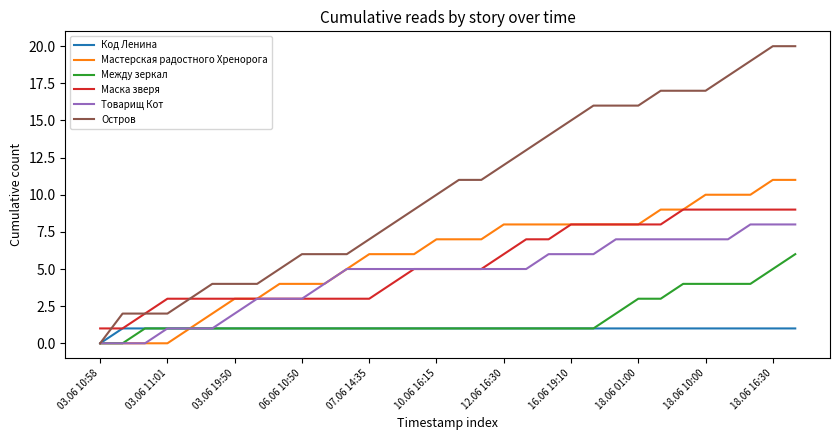

Count the number of categories in the chart.

32